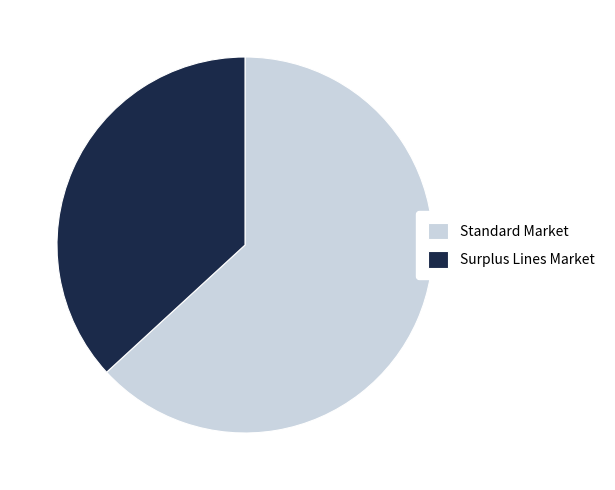

Between Surplus Lines Market and Standard Market, which is larger?

Standard Market